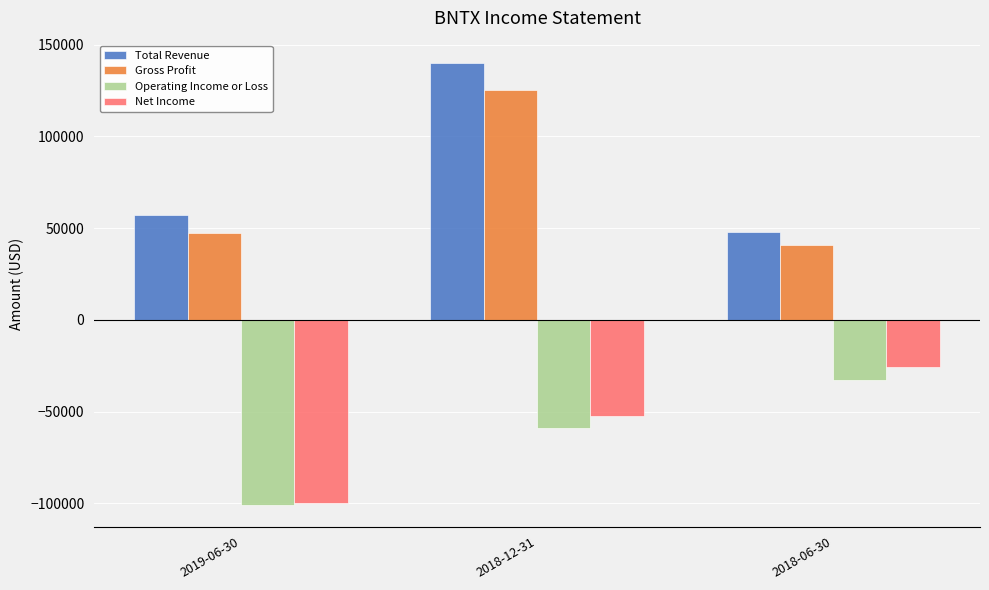

List the labels in order of Net Income value, smallest first.

2019-06-30, 2018-12-31, 2018-06-30